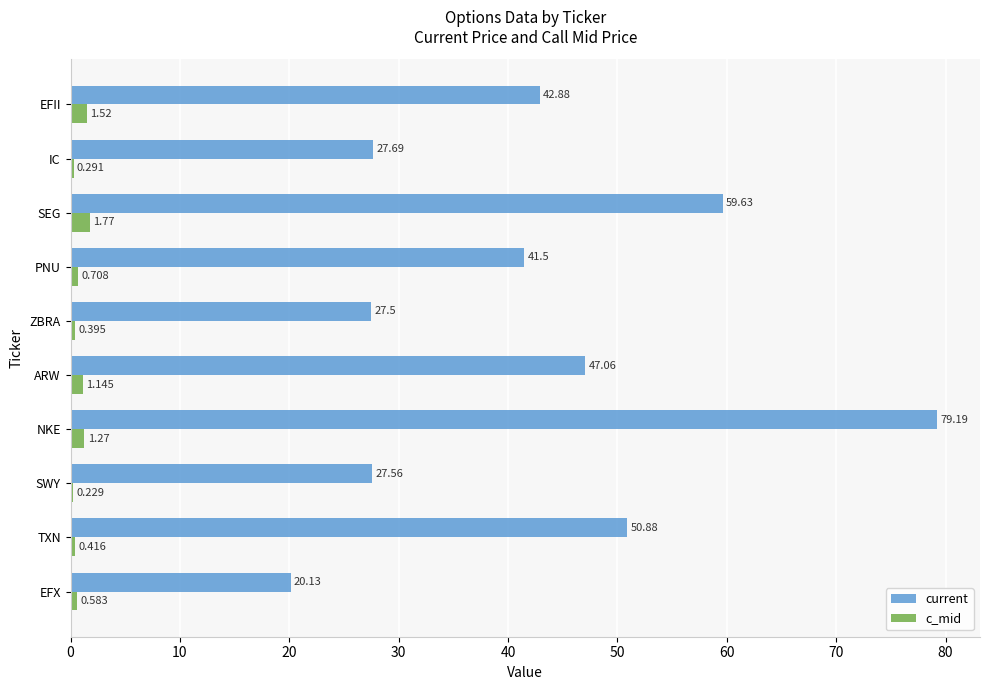

Is the value of c_mid at SWY greater than the value of current at IC?

No